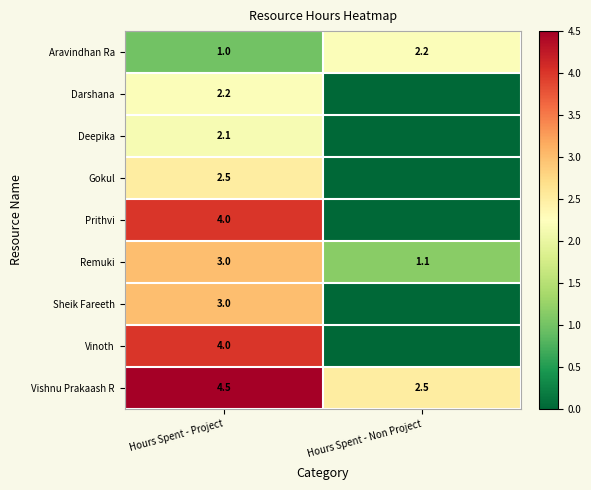

Rank the categories by Vishnu Prakaash R value from highest to lowest.

Hours Spent - Project, Hours Spent - Non Project